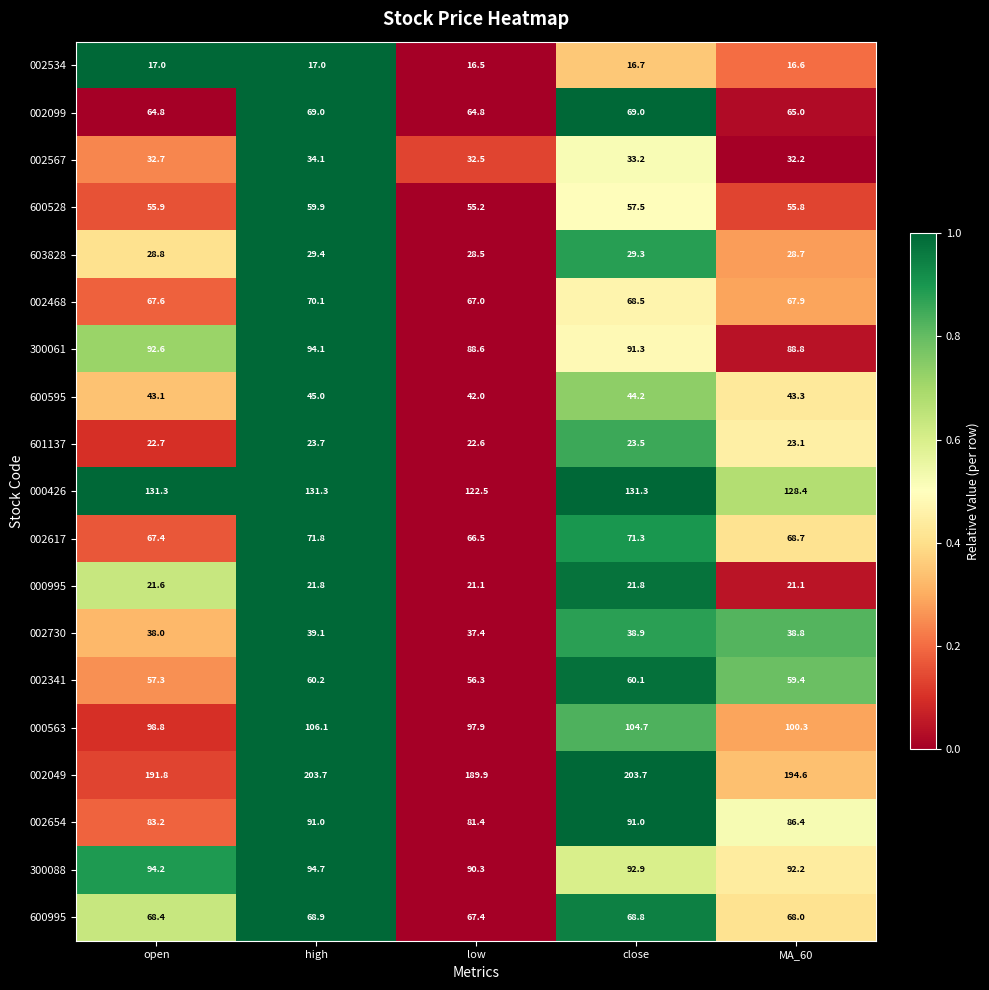

At which category is the sum across all series the highest?

high